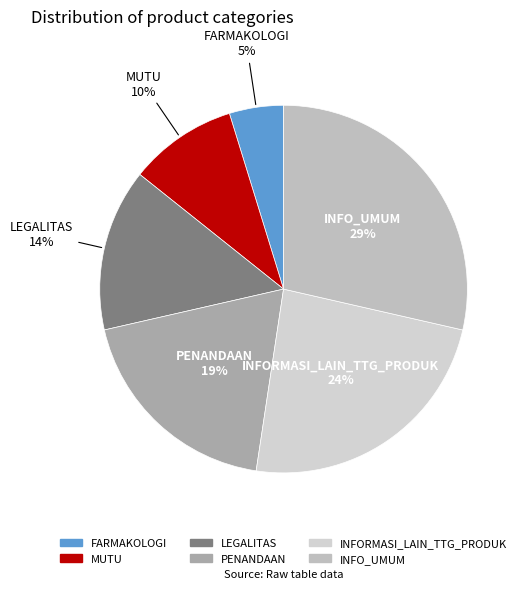

Which has a higher value, LEGALITAS or MUTU?

LEGALITAS